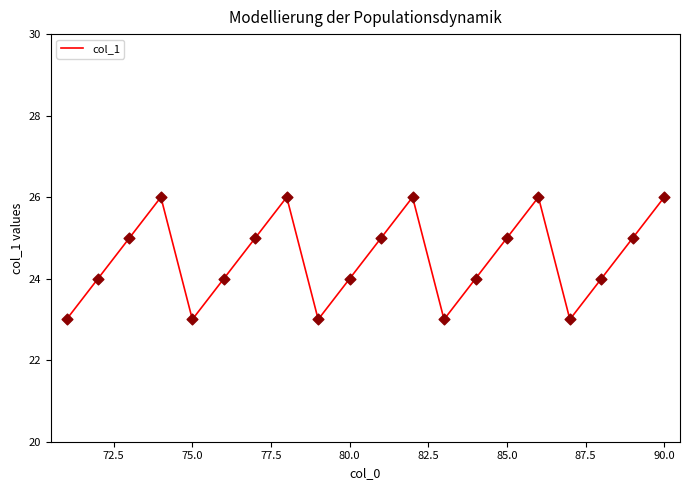

What is the smallest value displayed?

23